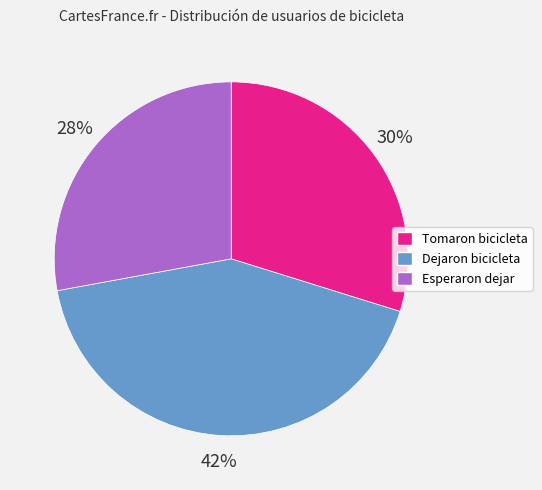

To the nearest percent, what is the average slice percentage?

33%